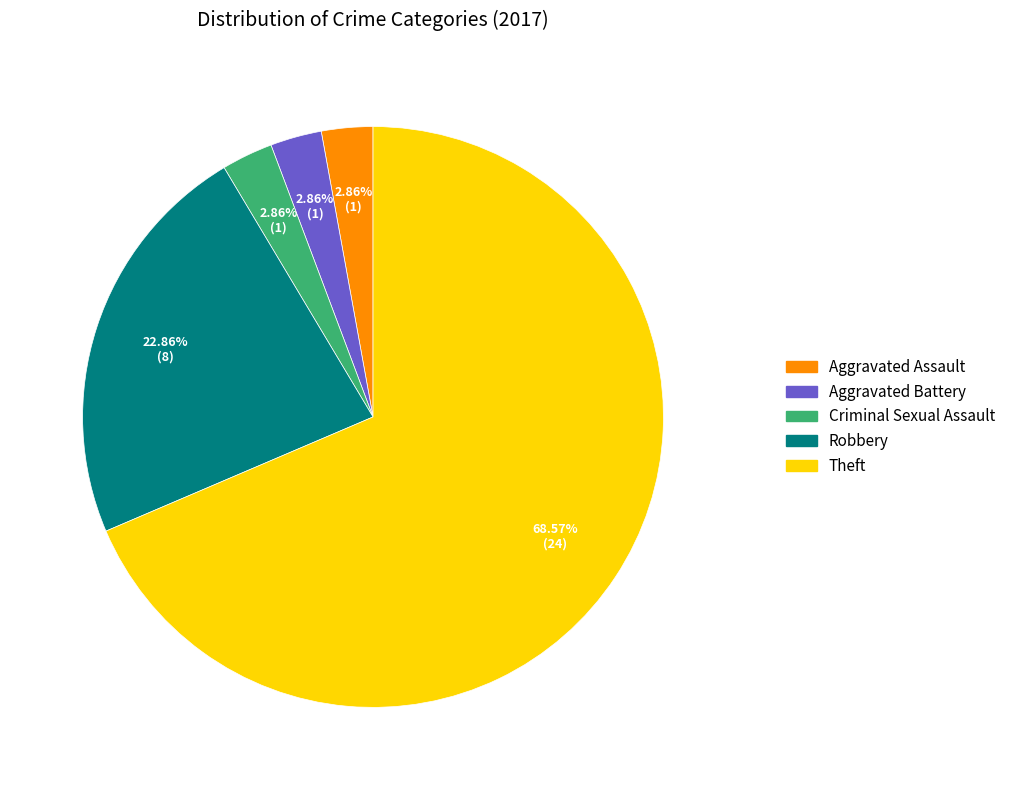

Is there any slice that represents more than half of the pie?

Yes